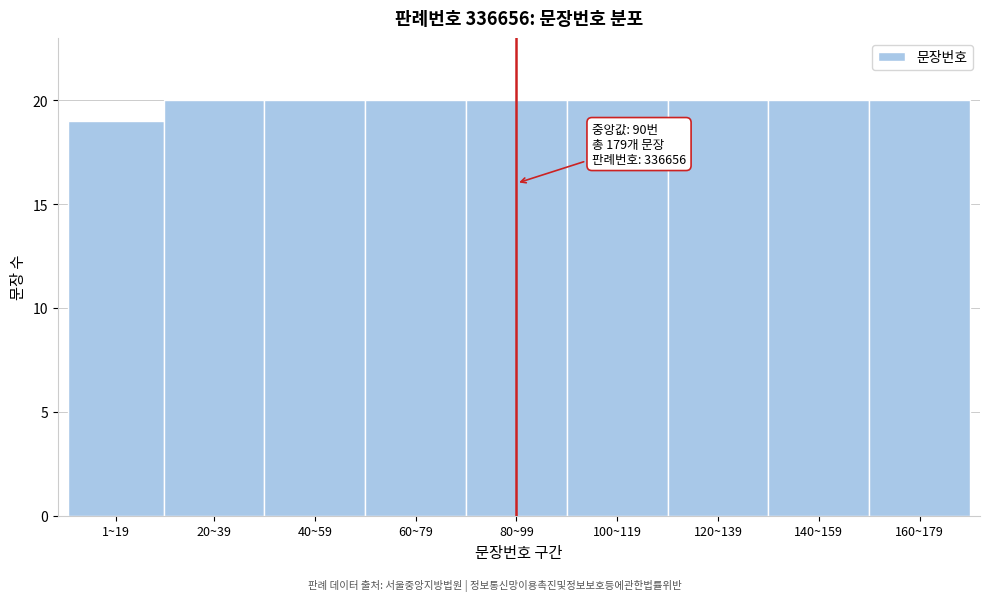

Reading right to left, list all the values displayed in this chart.

160~179=20	140~159=20	120~139=20	100~119=20	80~99=20	60~79=20	40~59=20	20~39=20	1~19=19